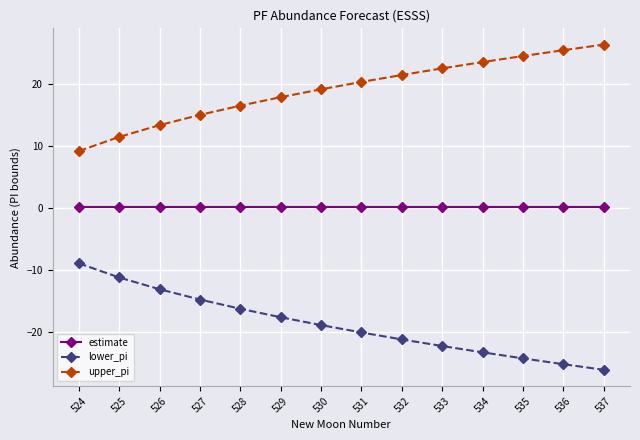

Does the chart display data point markers on the line(s)?

Yes